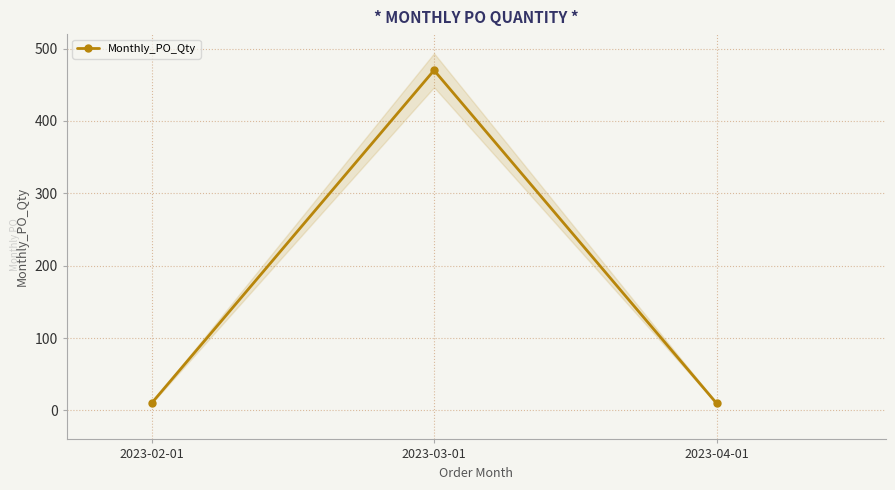

What is the label of the 2nd point from the right?

2023-03-01